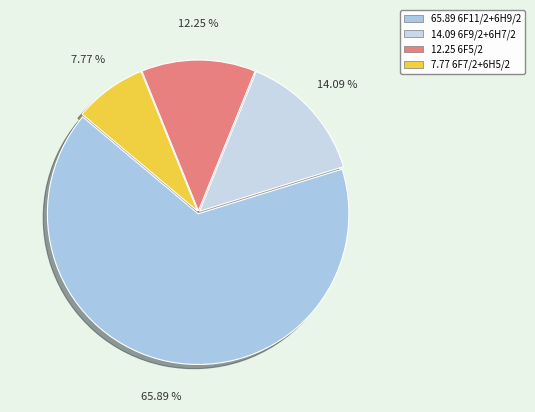

Count the number of slices in the pie.

4